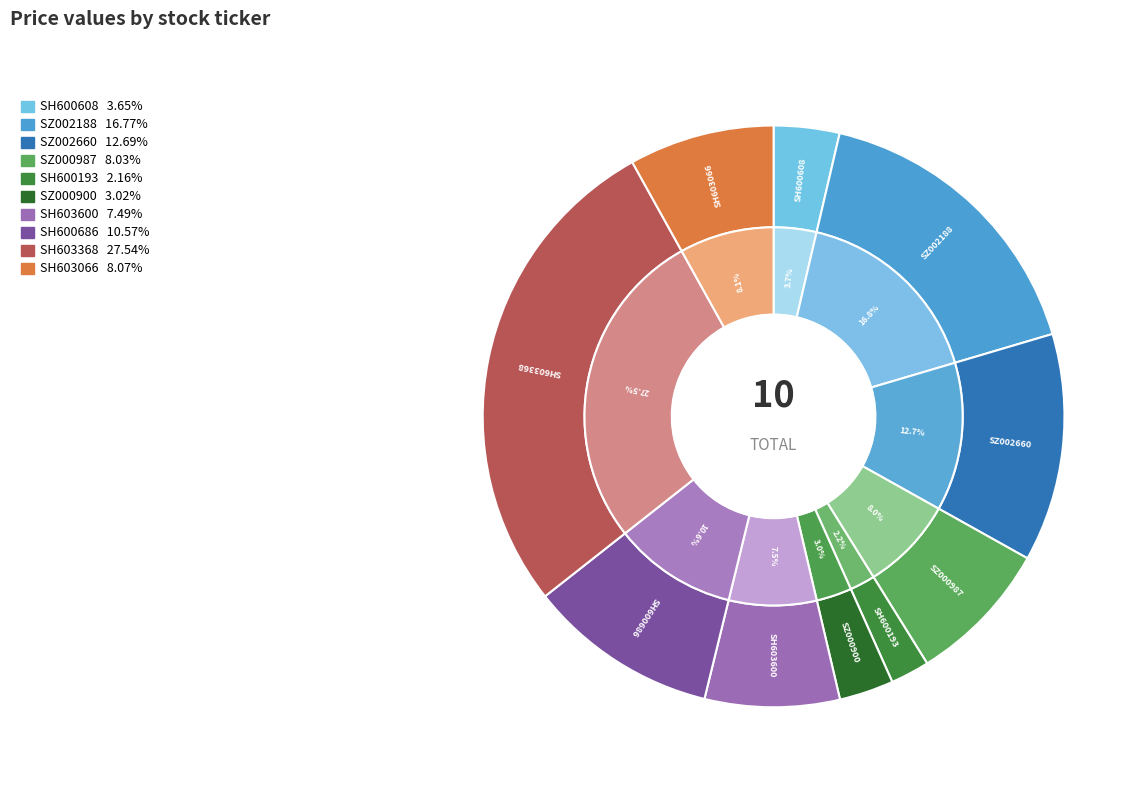

Does any single category account for the majority?

No